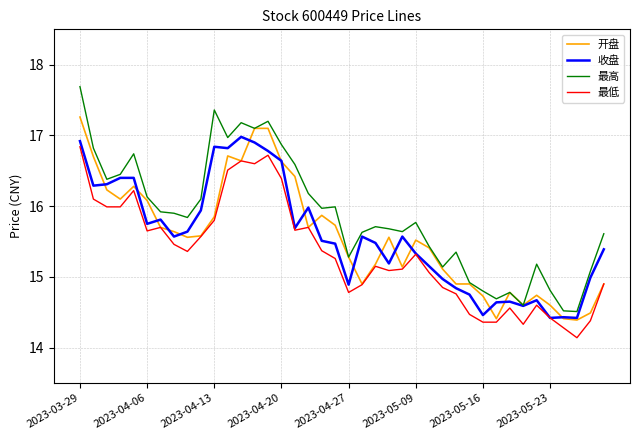

Which series has the largest range (max minus min)?

最高